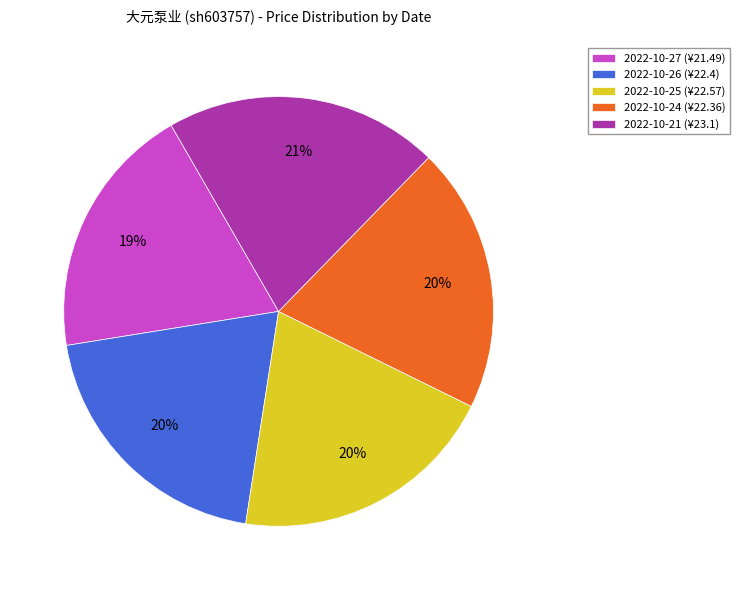

To the nearest percent, what is the combined percentage of 2022-10-21 (¥23.1) and 2022-10-25 (¥22.57)?

41%